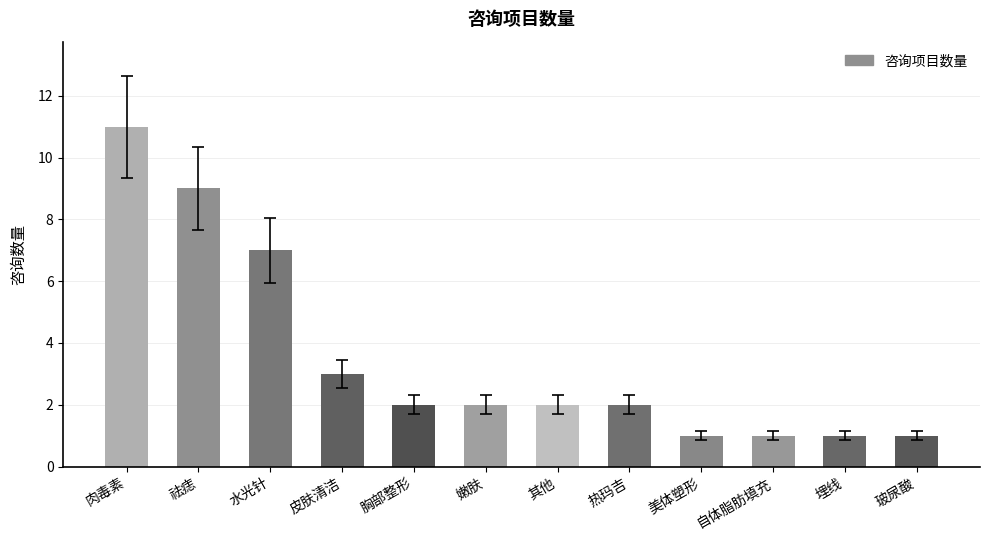

How many categories are shown in the chart?

12